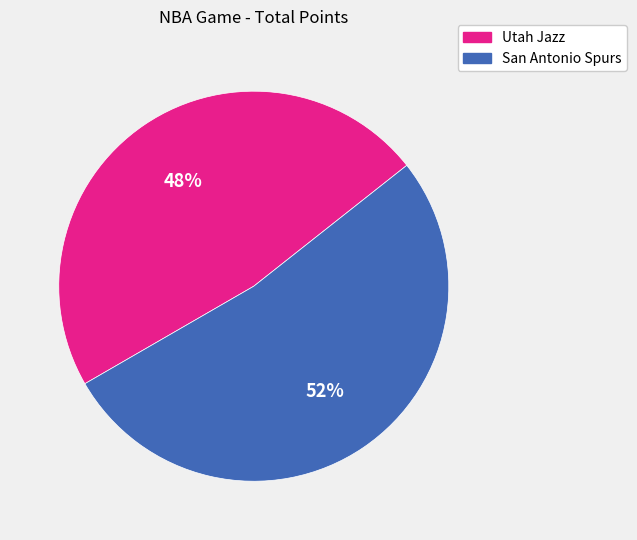

Is the sum of San Antonio Spurs and Utah Jazz greater than half?

Yes